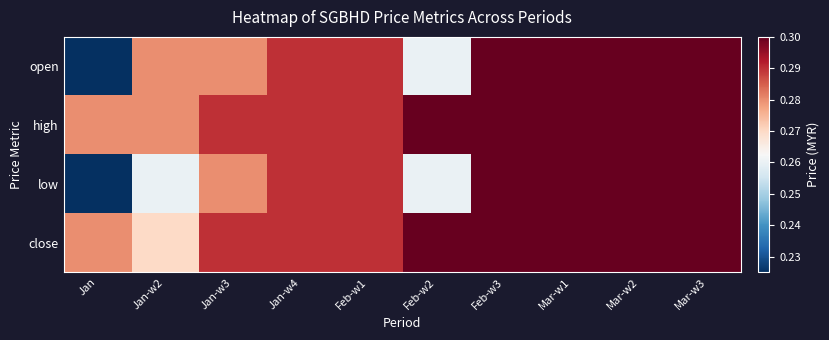

Which has a higher value, Jan-w4 or Feb-w1?

Jan-w4